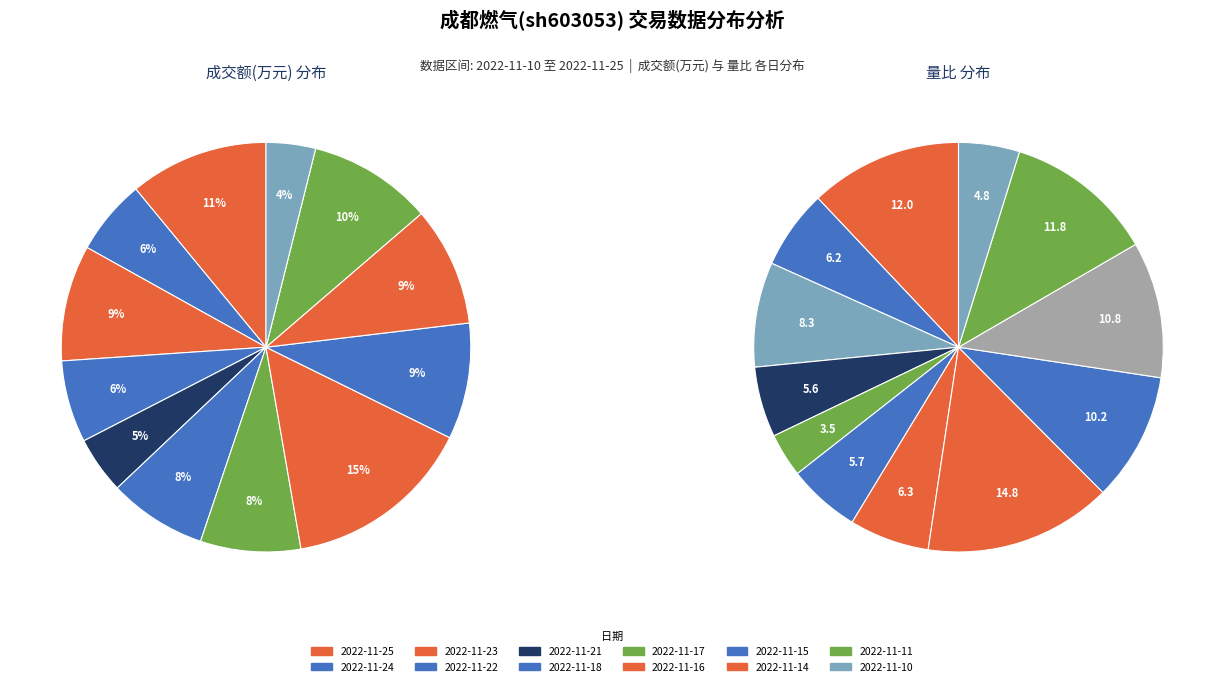

Is it true that 2022-11-23 is 2% of the pie?

False